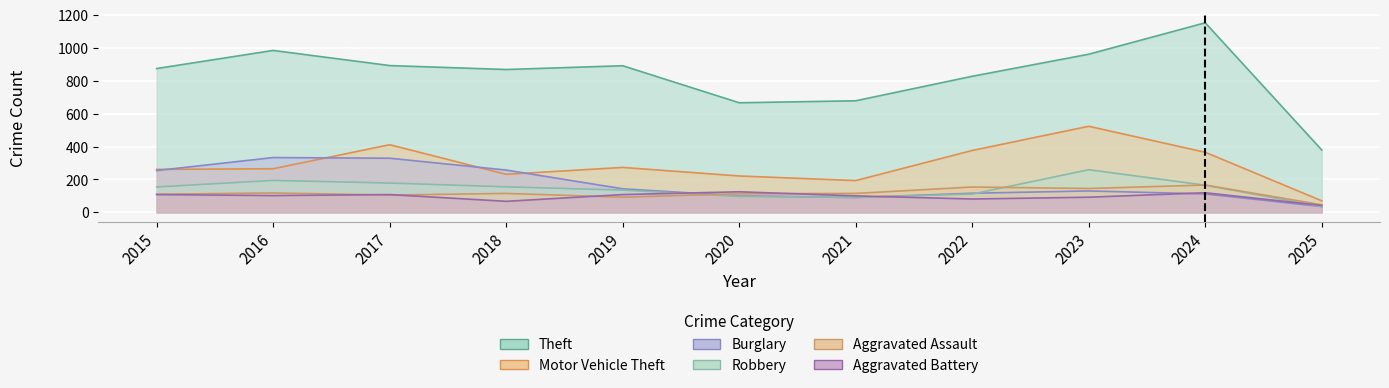

Is it true that Robbery equals 70 at 2022?

False